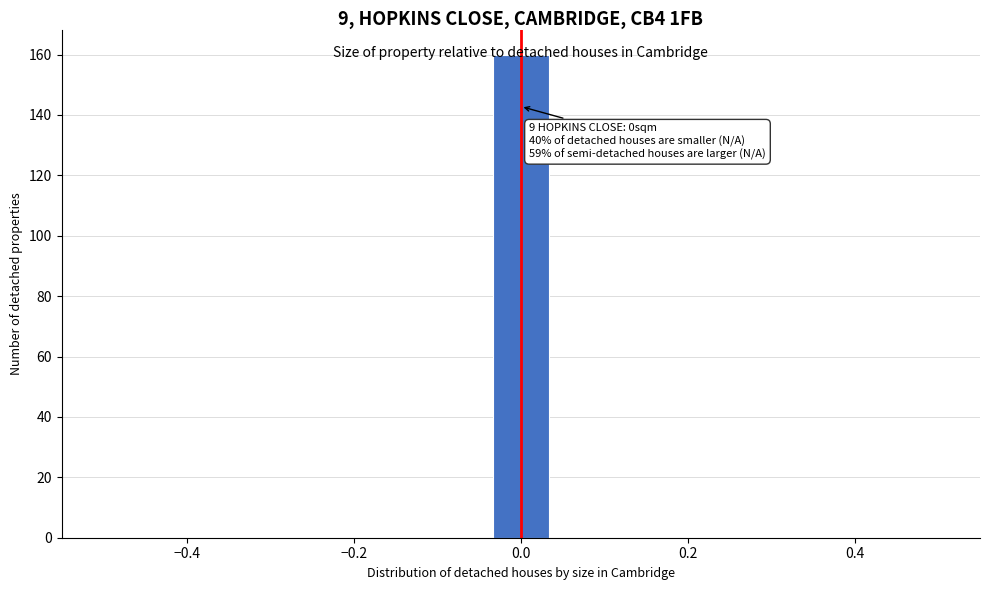

Around what value on the x-axis is the tallest bar? Give the approximate position of its centre, as read against the axis.

0.00